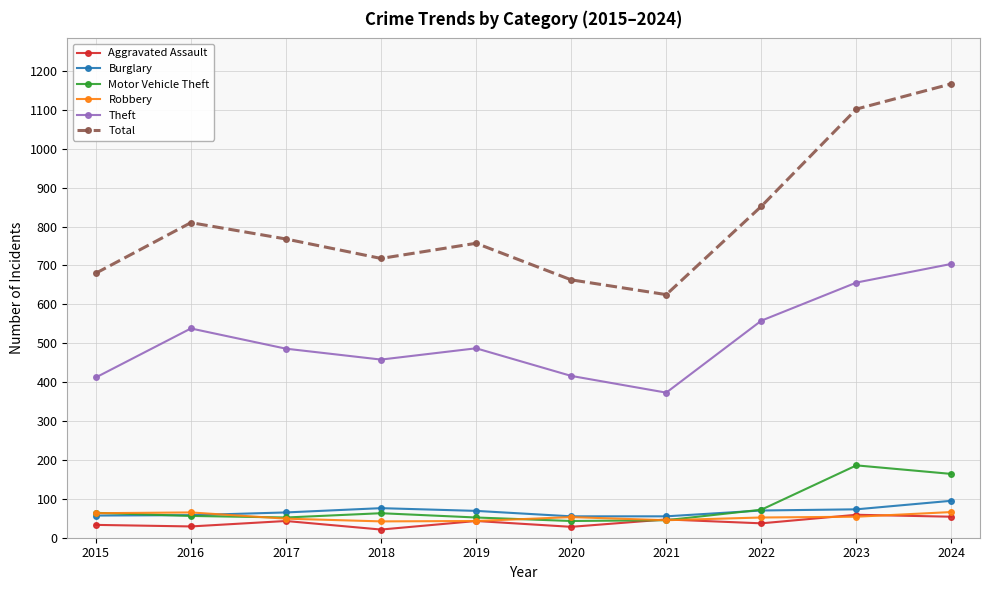

Which series has the largest total across all categories?

Total